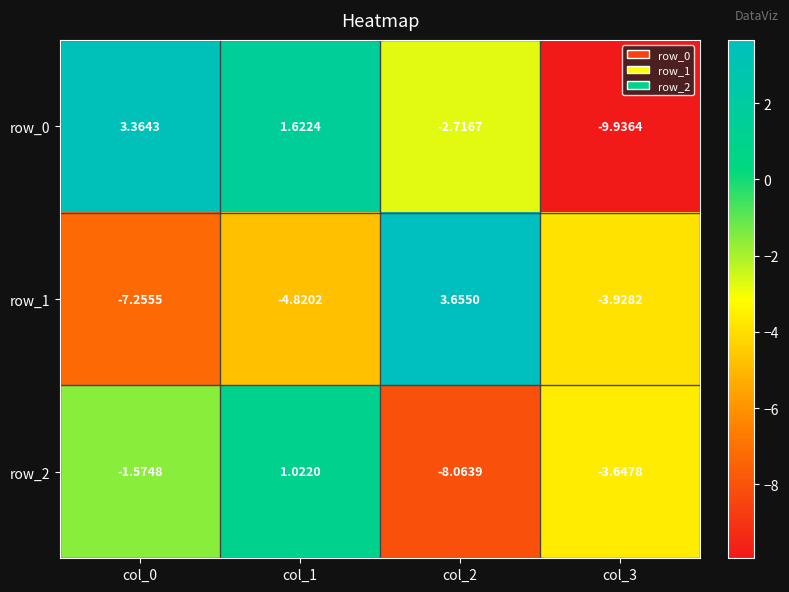

Is the value of row_0 at col_2 greater than the value of row_2 at col_2?

Yes